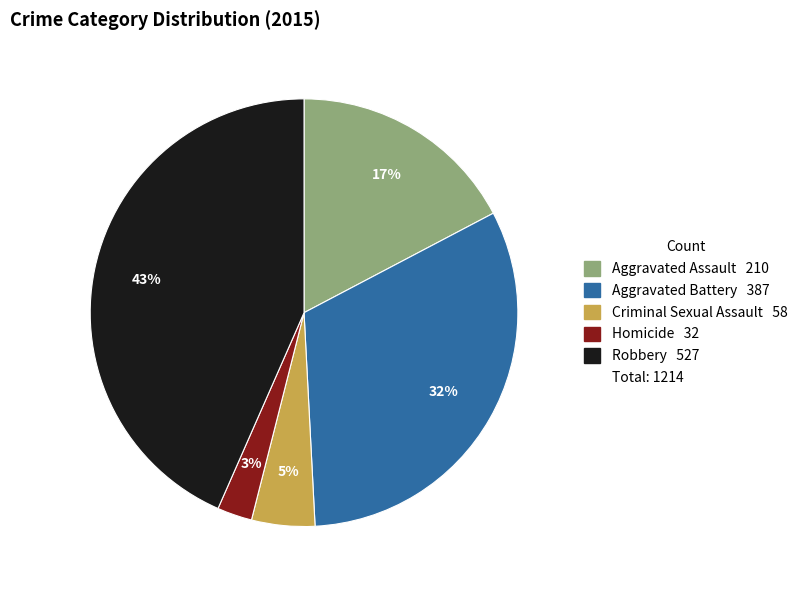

To the nearest percent, what is the average slice percentage?

20%